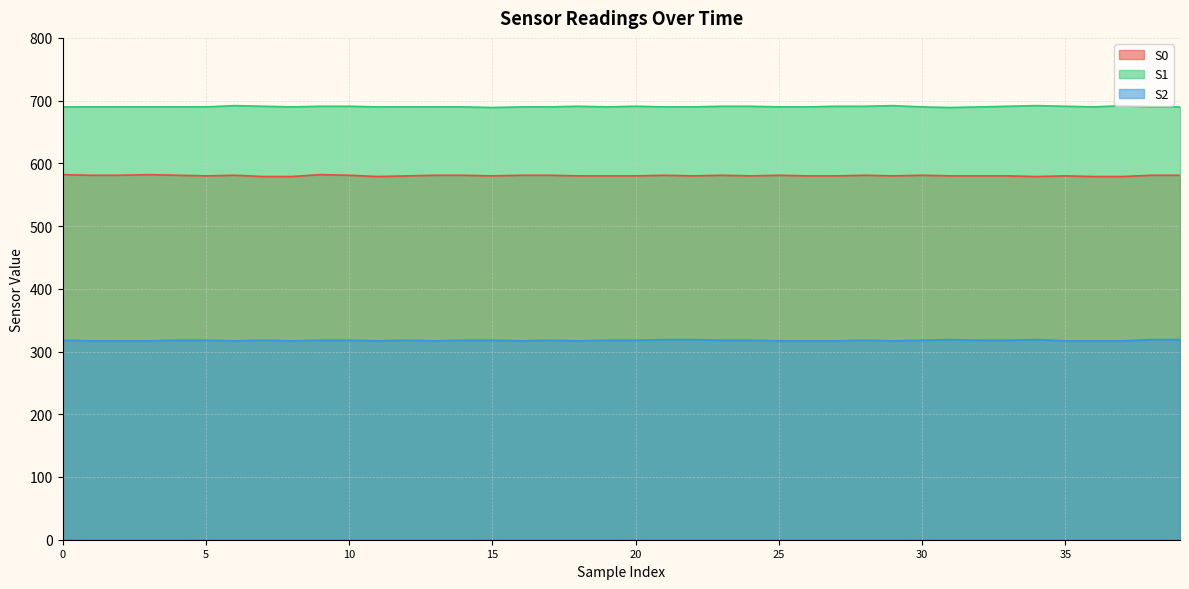

What is the difference between the maximum and second lowest values in the S0 series?

3